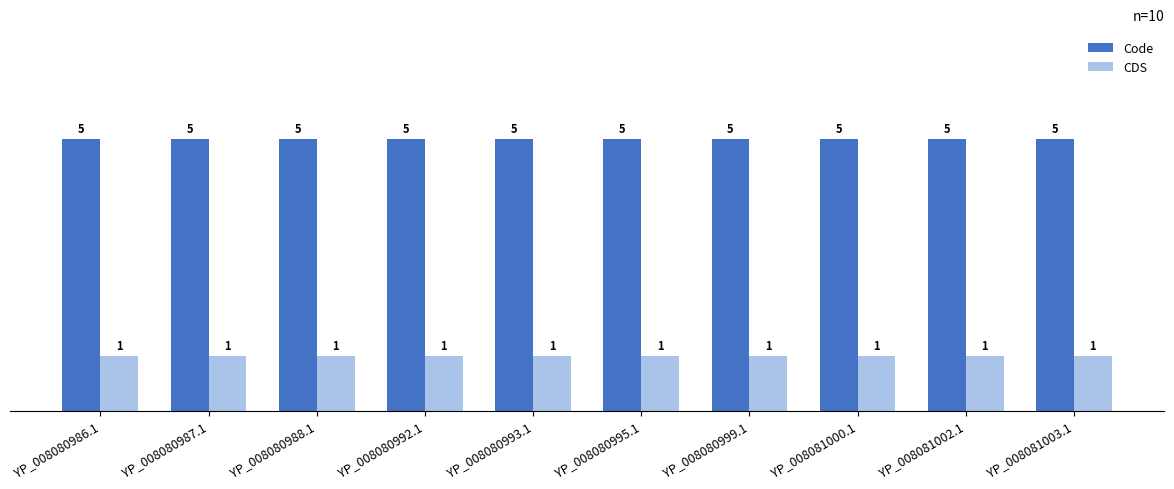

Read the Code value at YP_008081003.1.

5